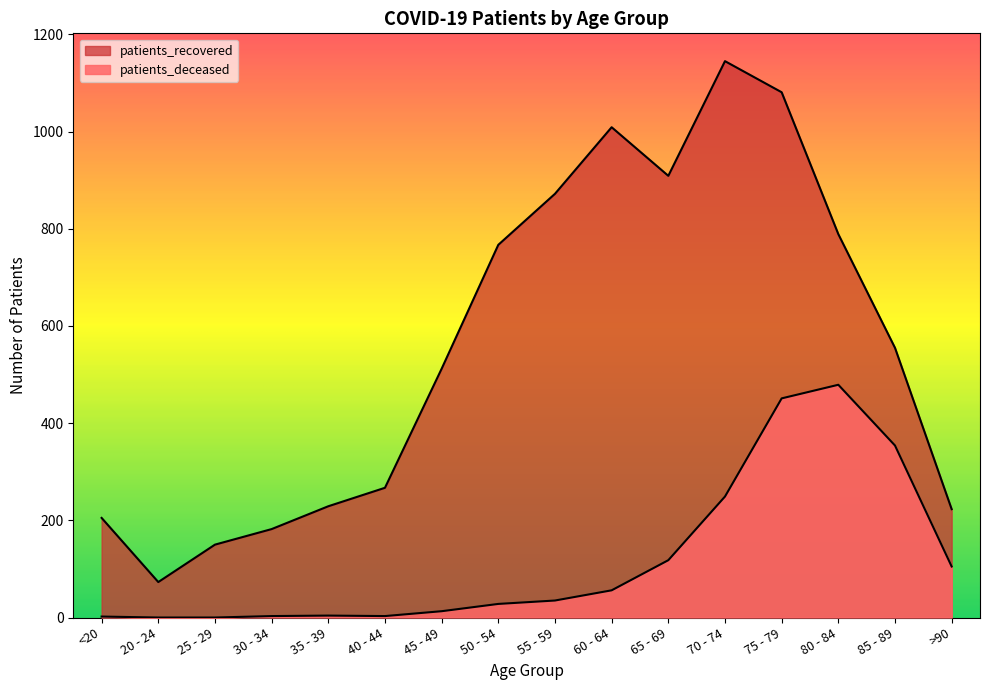

At which category is the sum across all series the highest?

75 - 79